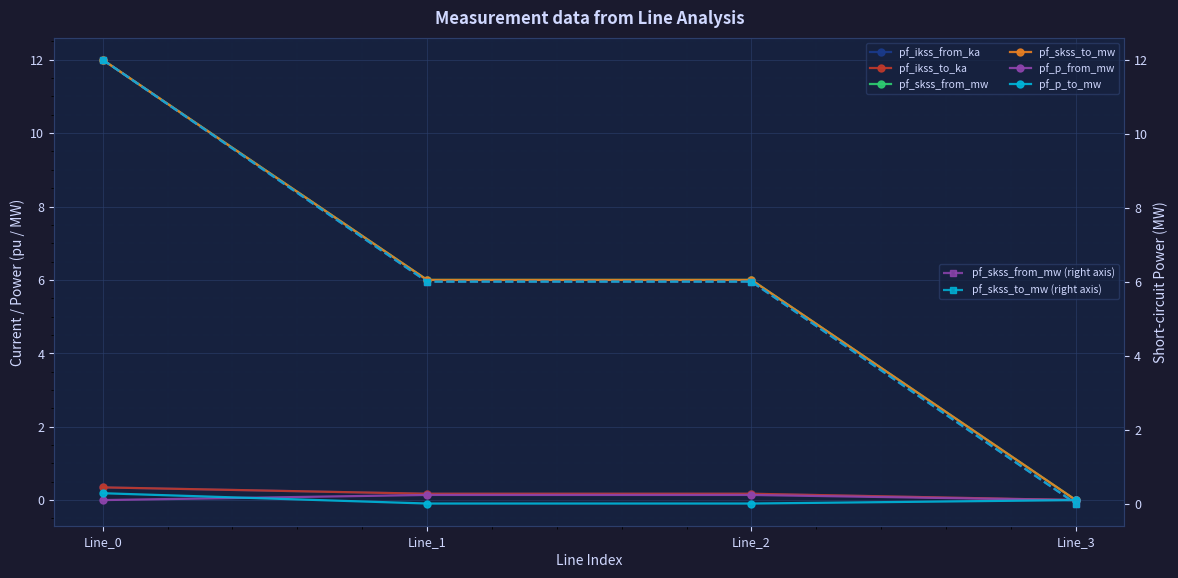

Count the pf_ikss_to_ka values in the range 0 to 1.

4